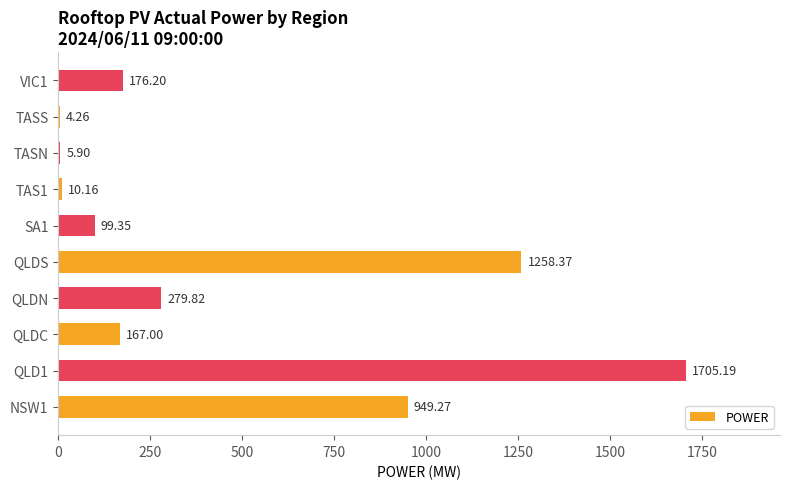

Approximately how many times larger is the value at QLD1 compared to QLDN?

6.1